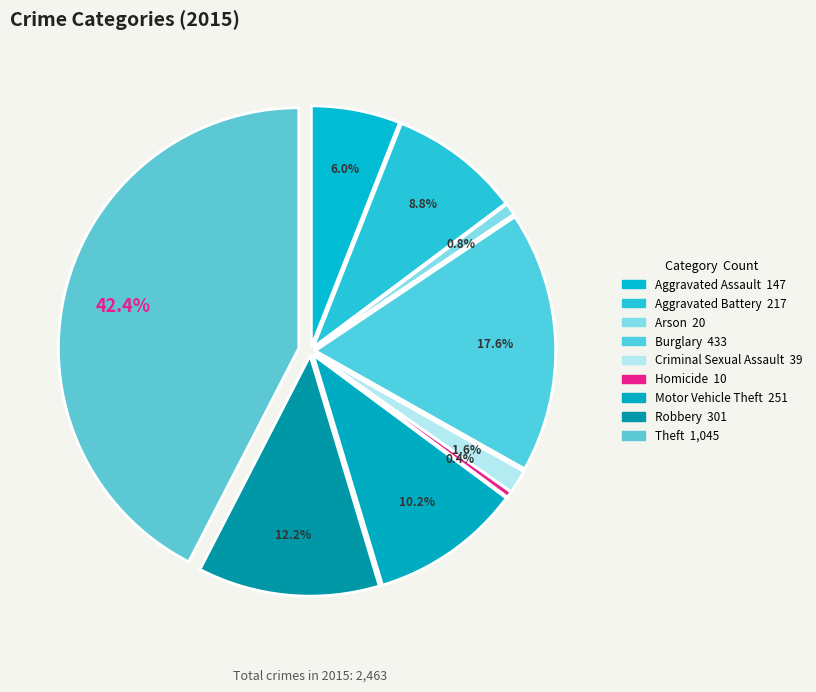

Which slice is the smallest?

Homicide